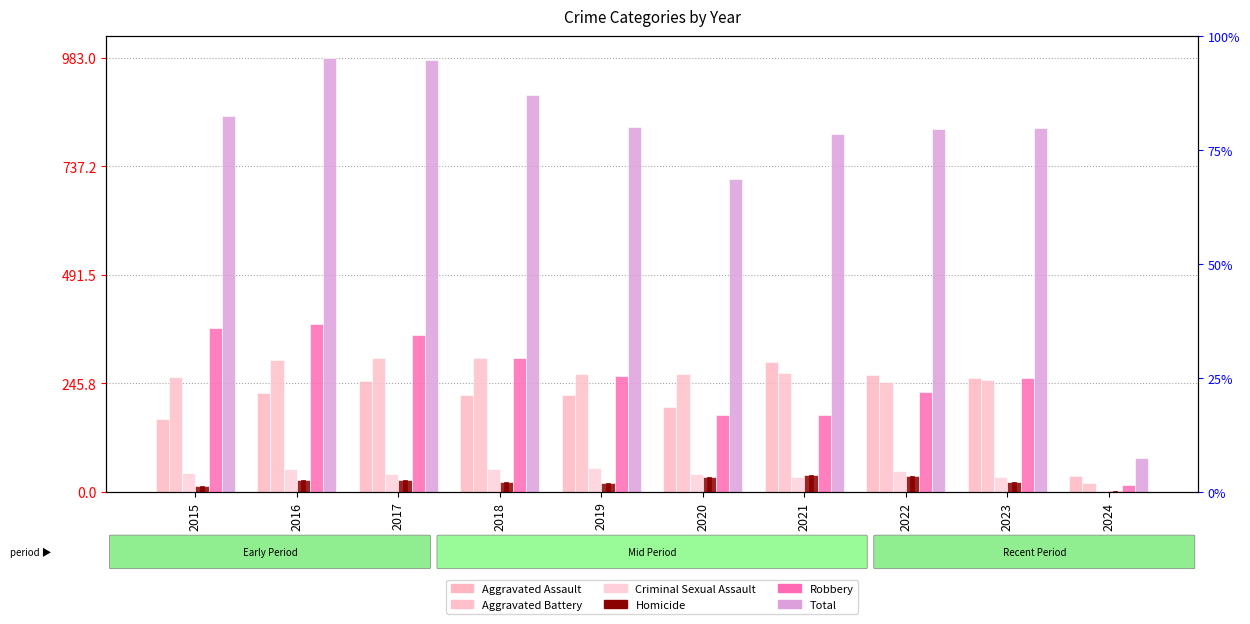

Which series has the largest total across all categories?

Total